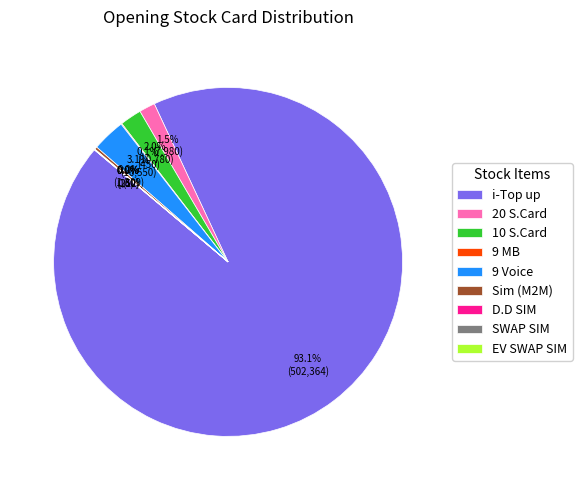

What is the largest slice in the pie chart?

i-Top up